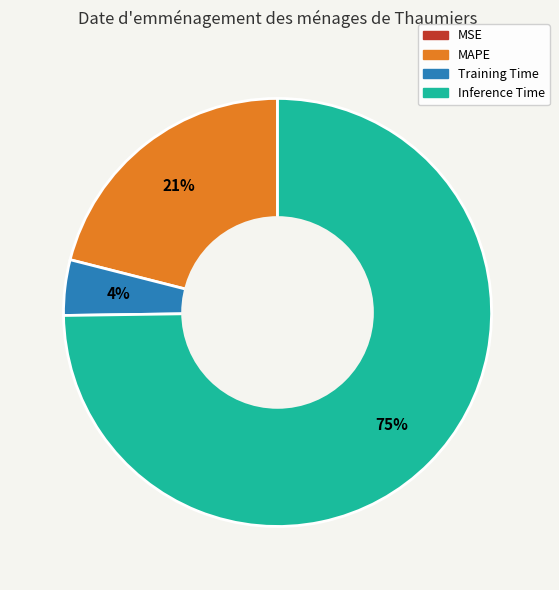

To the nearest percent, what percentage of the pie is MAPE?

21%